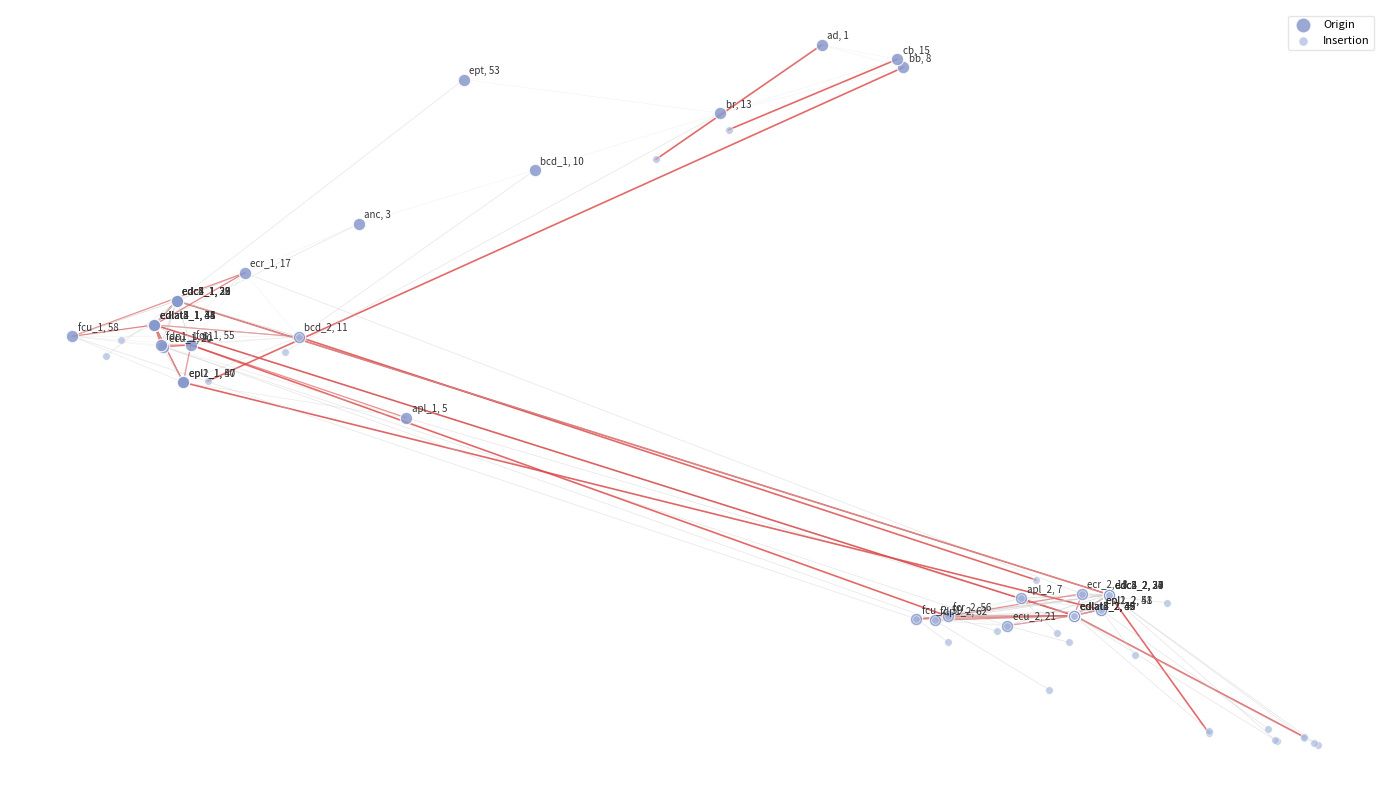

What are all the series names shown in the legend?

Origin, Insertion